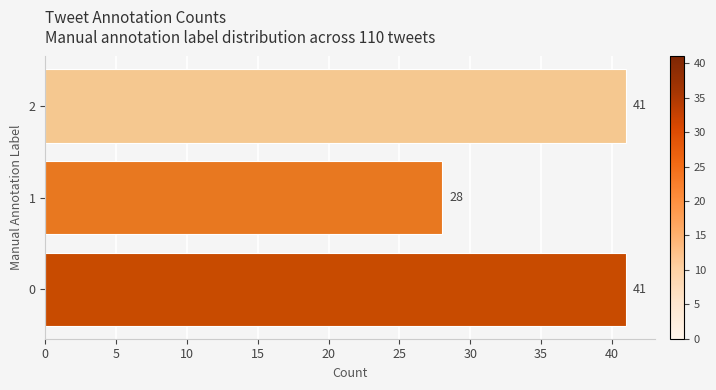

How many distinct data groups are displayed?

1